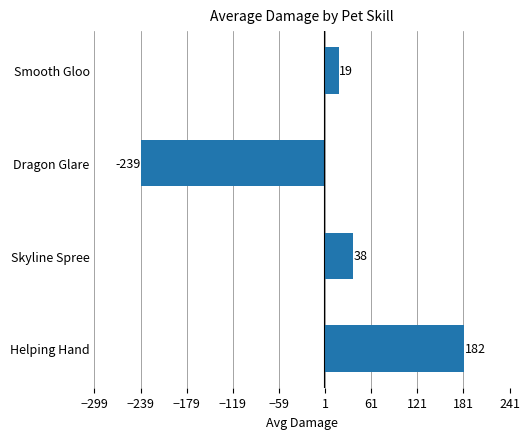

Which category has the lowest value across all series?

Dragon Glare